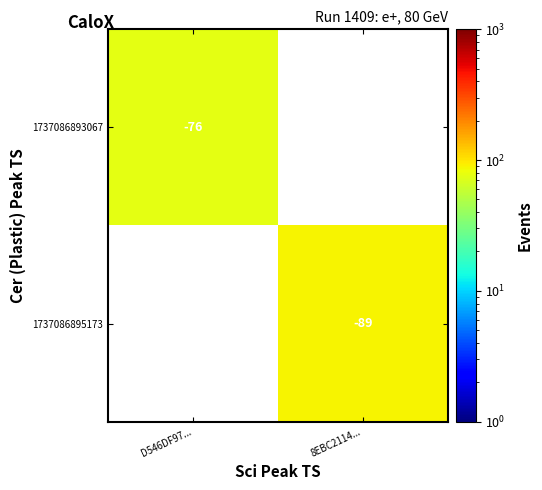

True or false: 1737086895173 has a value of -26 at 8EBC2114....

False